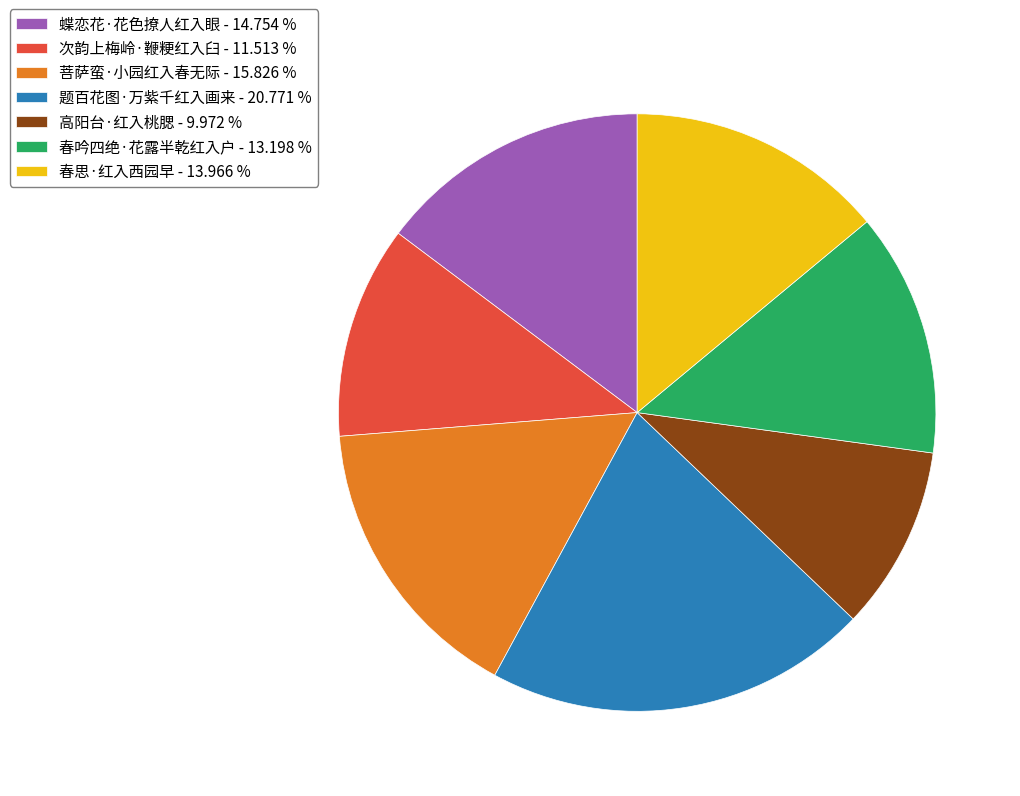

The 次韵上梅岭·鞭粳红入臼 slice represents 12% of the pie. True or false?

True